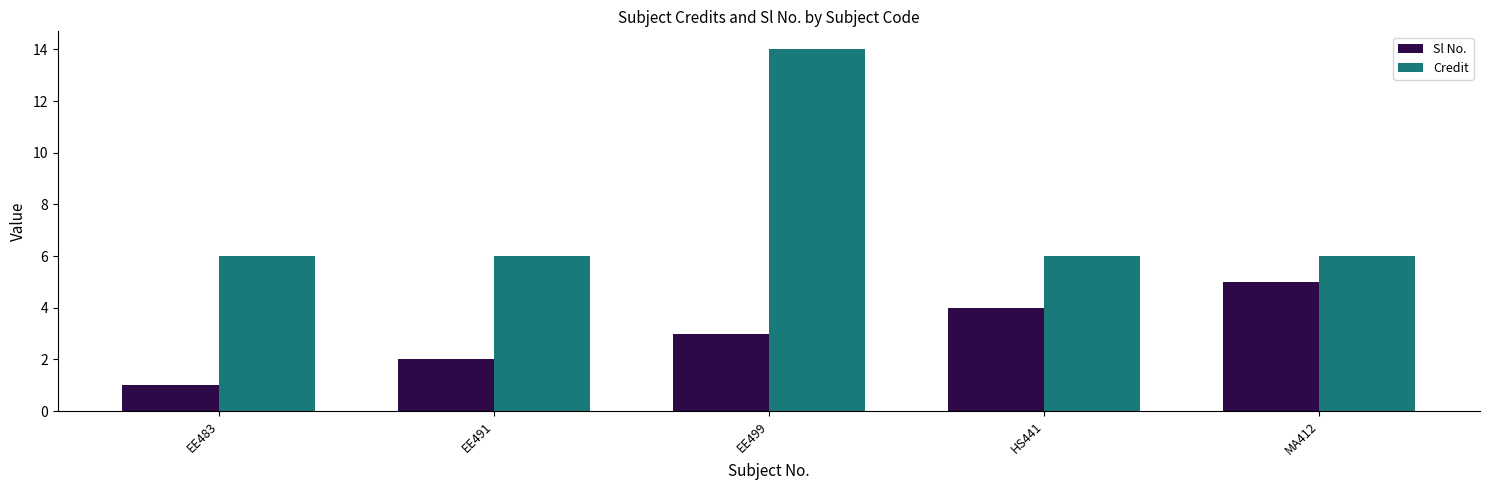

What is the sum of all Credit values?

38